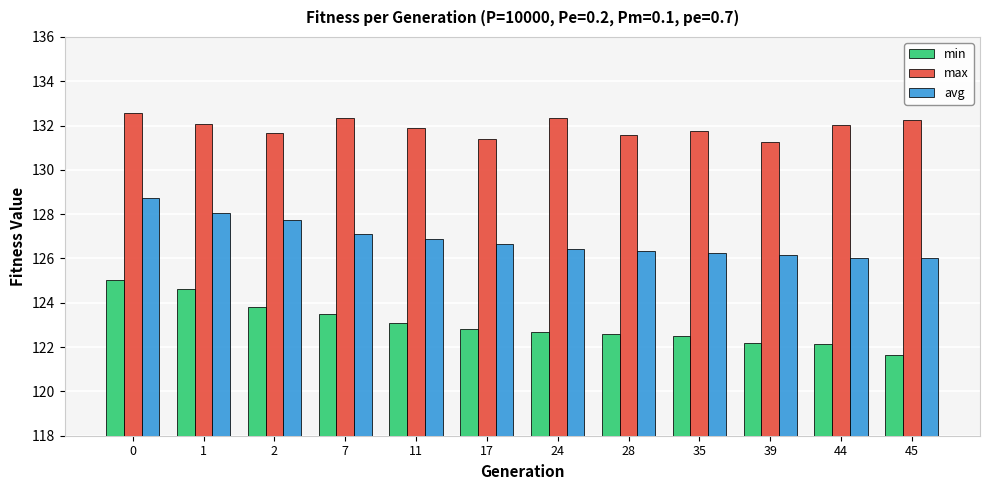

Which series has the widest spread of values?

min